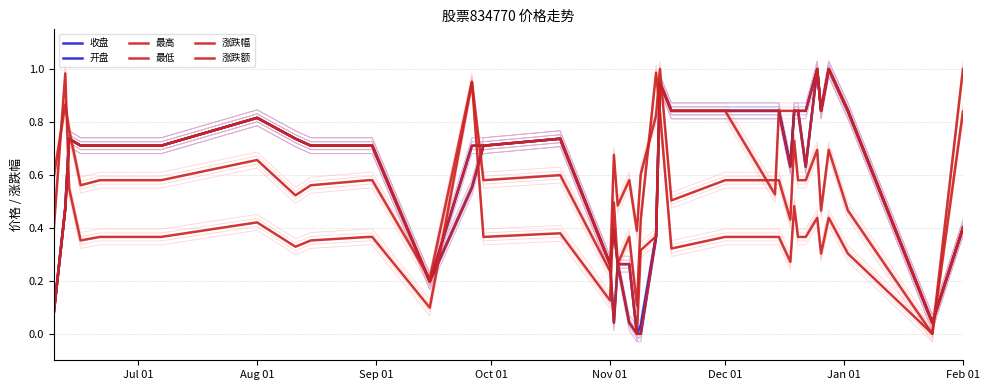

In 涨跌幅, how many points are lower than both neighbors (excluding endpoints)?

11